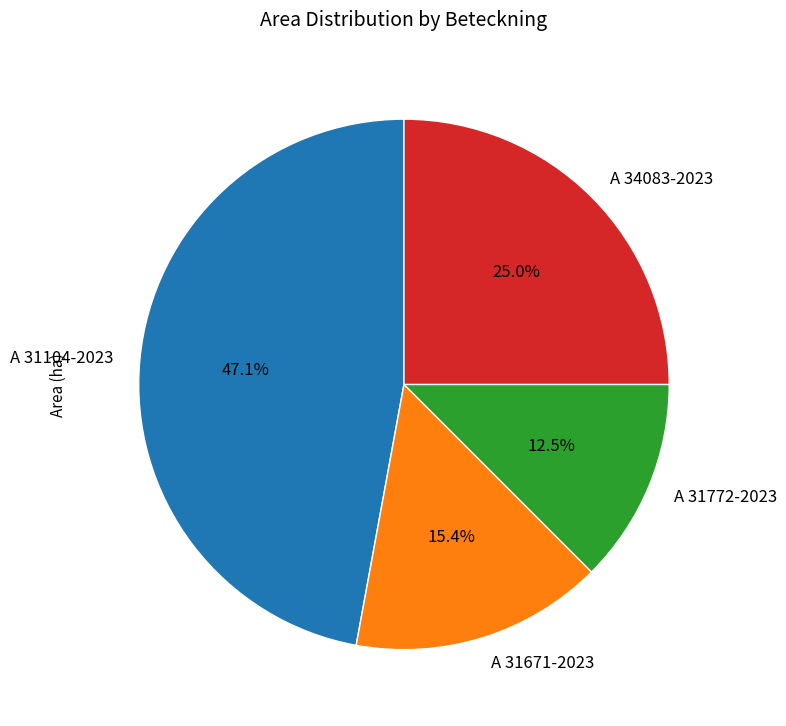

What percentage is NOT represented by A 31671-2023?

84.6%